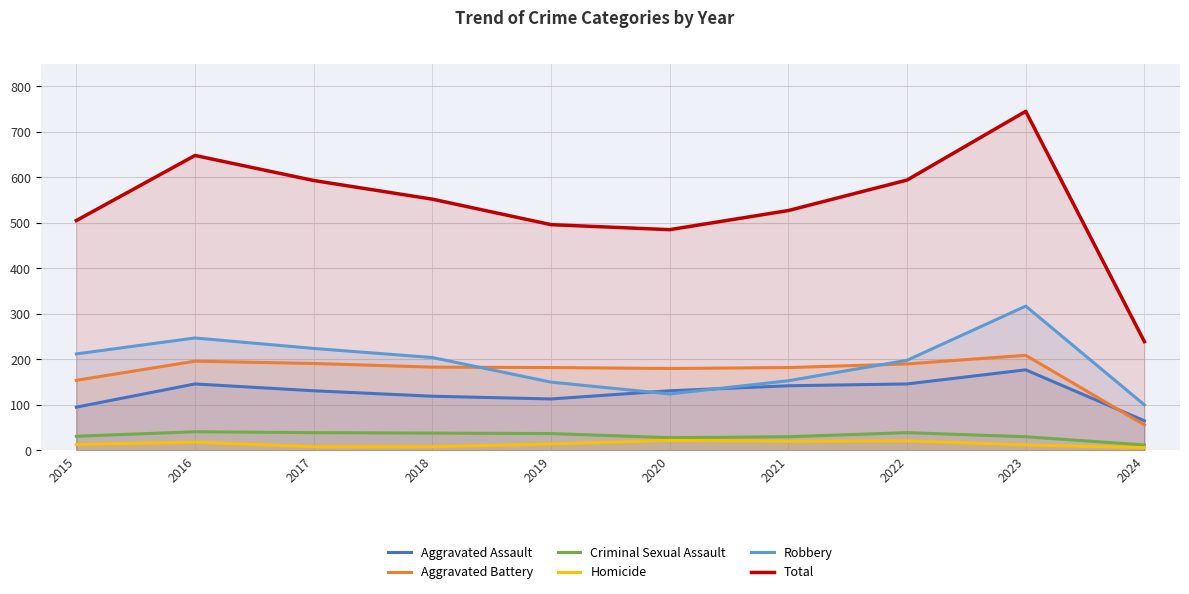

Reading left to right, list all the values displayed in this chart.

Aggravated Assault: 95	146	131	119	113	131	142	146	177	65
Aggravated Battery: 154	196	191	183	182	180	182	190	209	56
Criminal Sexual Assault: 31	41	39	38	37	28	30	39	30	12
Homicide: 13	18	8	8	14	22	20	21	12	6
Robbery: 212	247	224	204	150	124	153	198	317	100
Total: 505	648	593	552	496	485	527	594	745	239